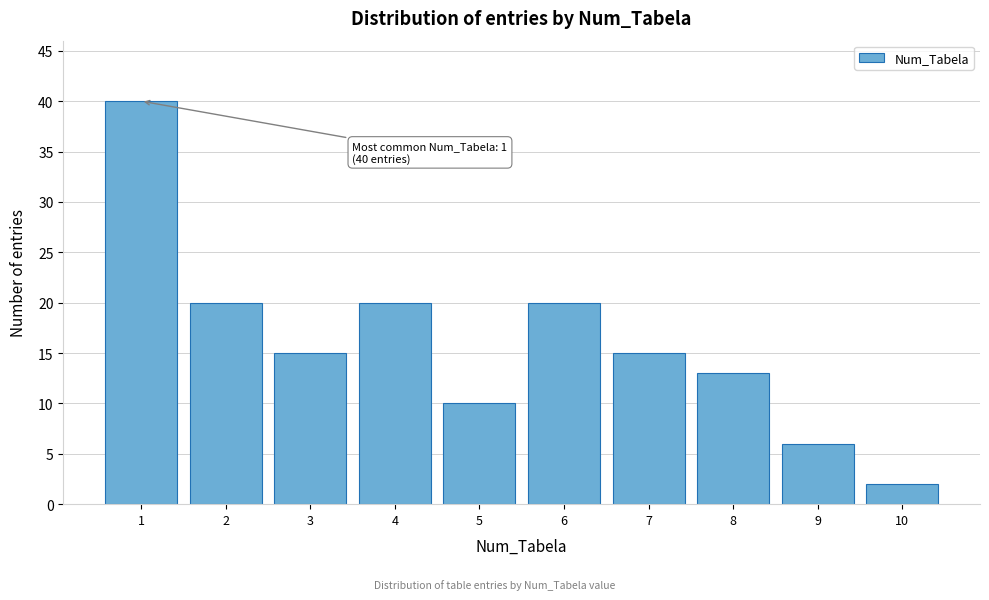

Reading right to left, transcribe all the data shown in this chart.

2	6	13	15	20	10	20	15	20	40